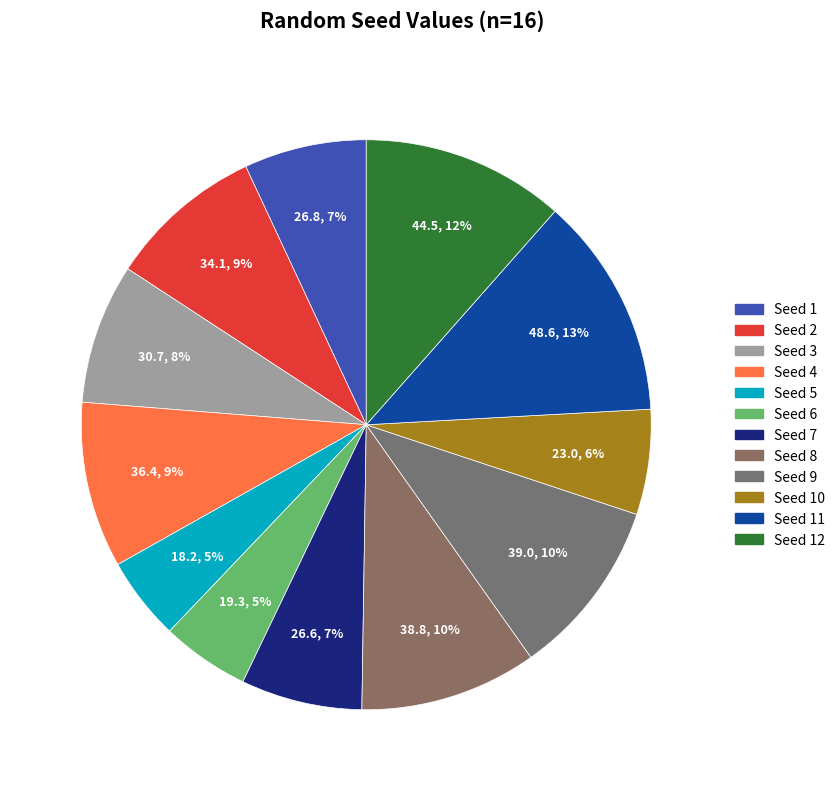

Count the number of slices in the pie.

12